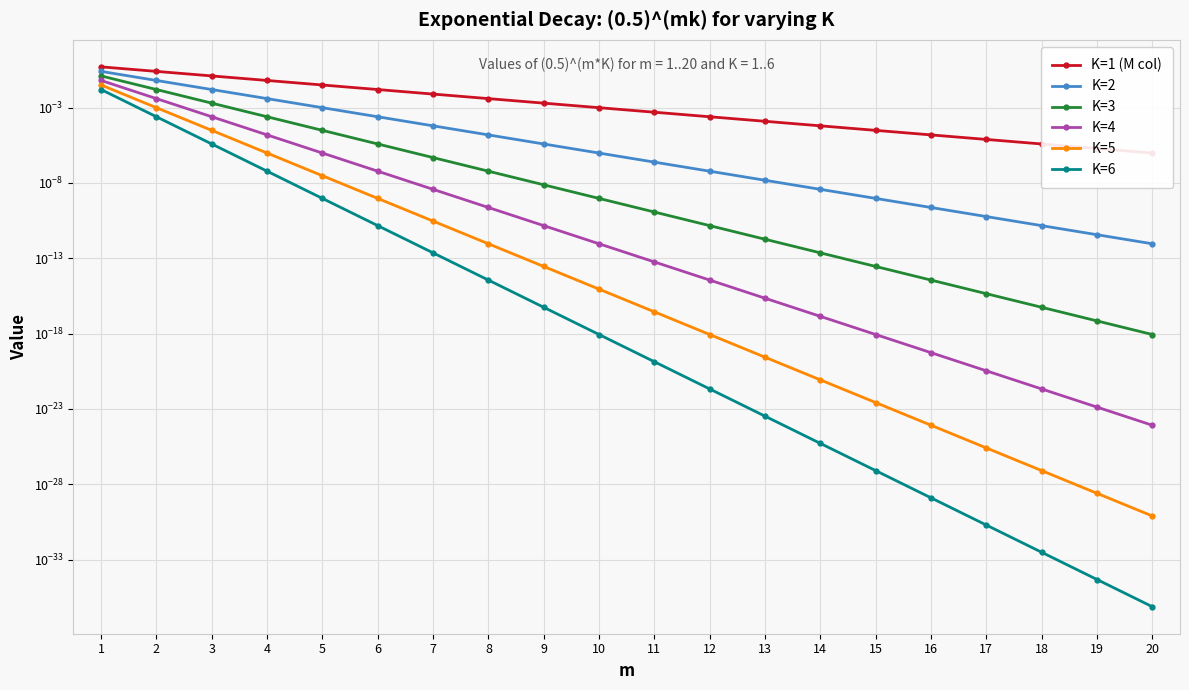

Count the number of data series in this chart.

6